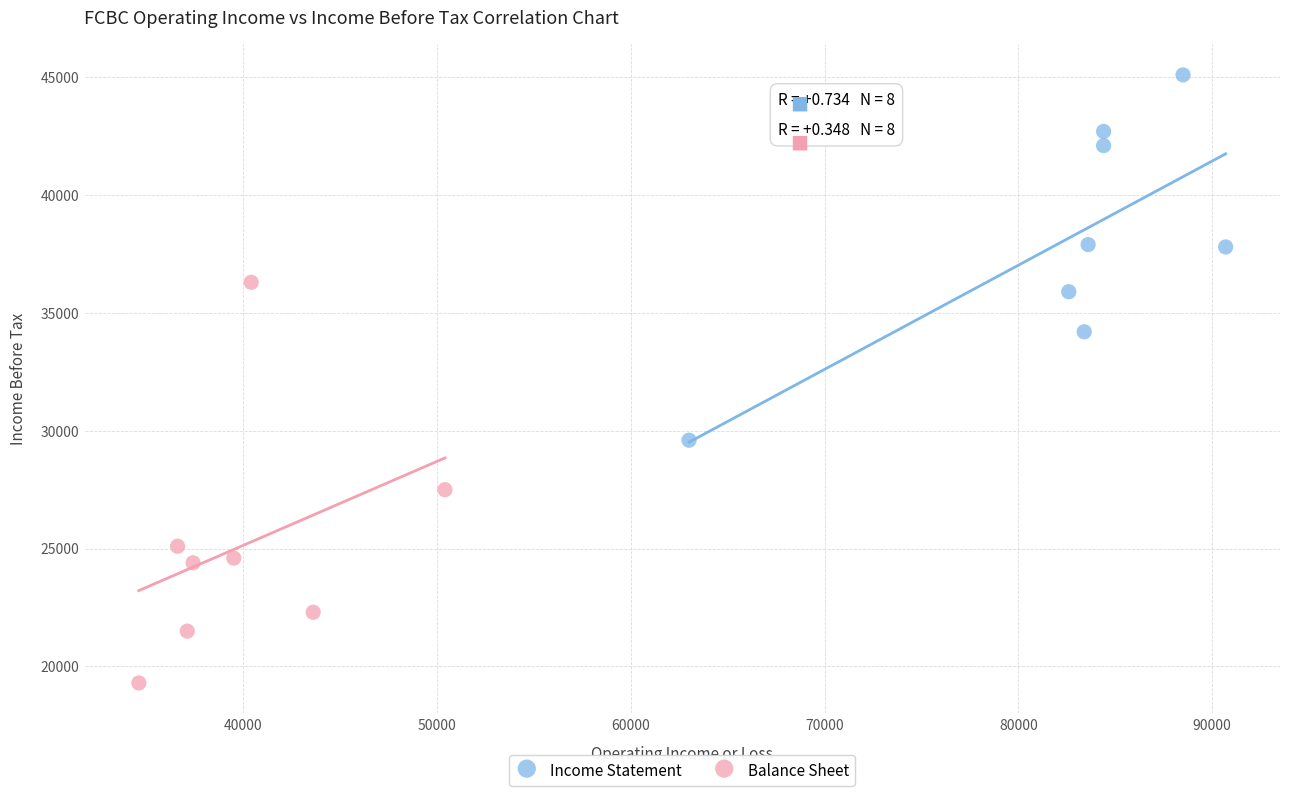

Which series contains the highest Y value?

Income Statement